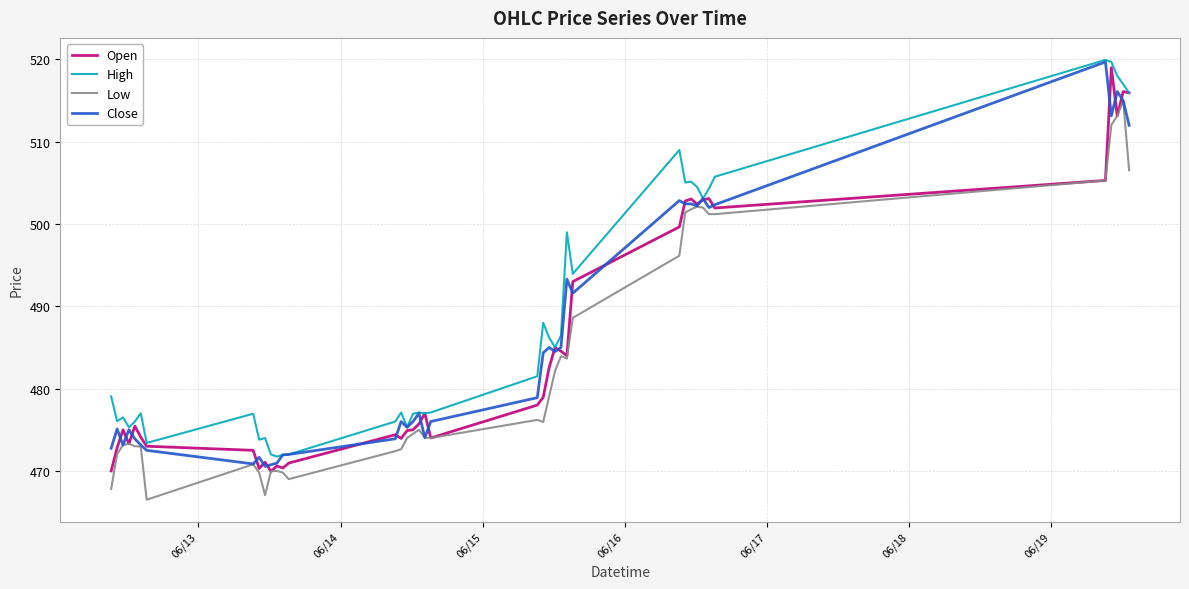

What is the minimum value for Close?

470.6